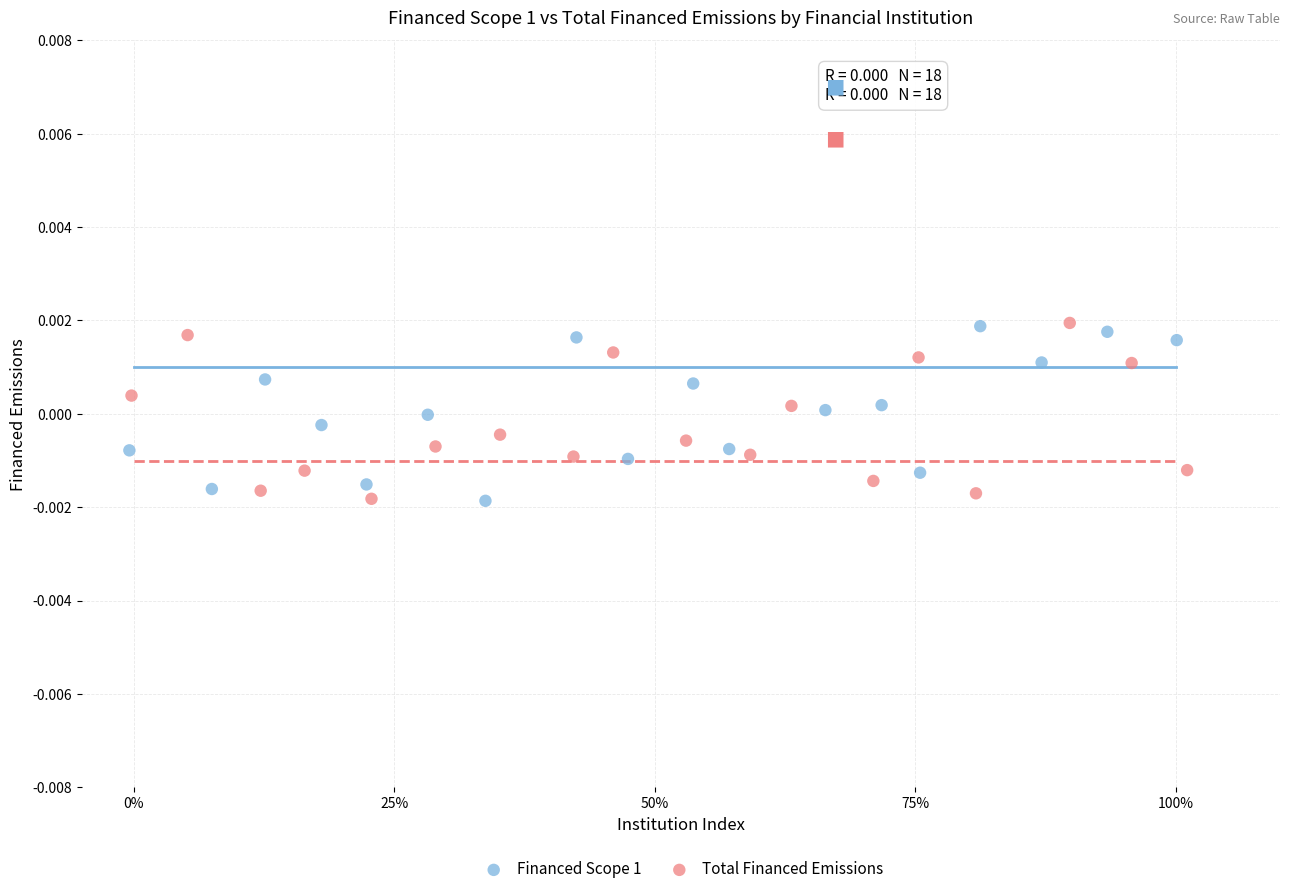

What are all the series names shown in the legend?

Financed Scope 1, Total Financed Emissions